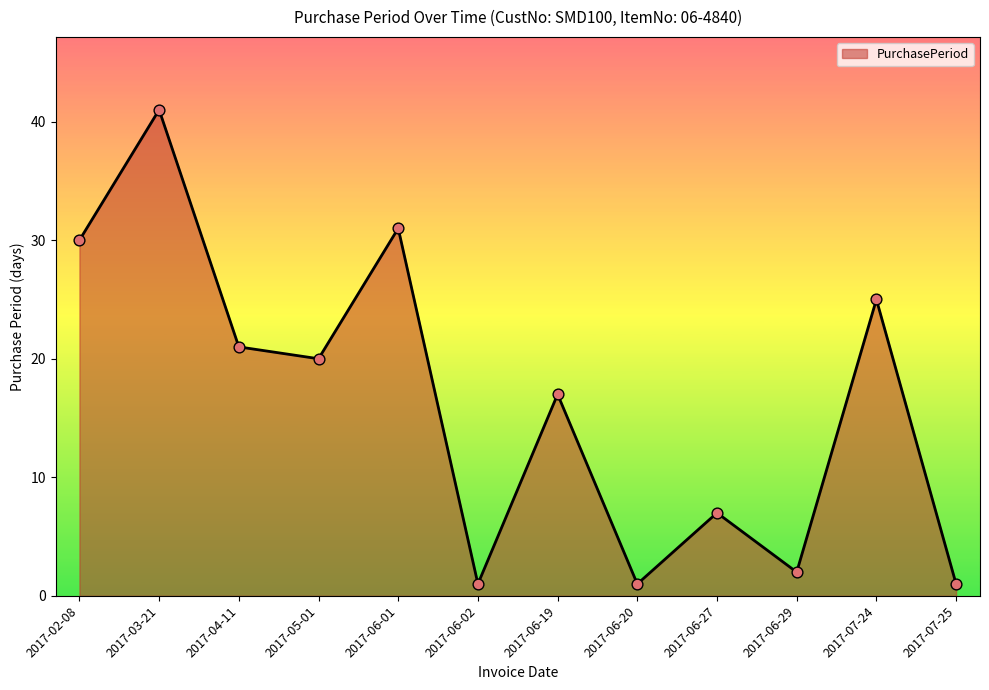

Approximately how many times larger is the value at 2017-05-01 compared to 2017-03-21?

0.5